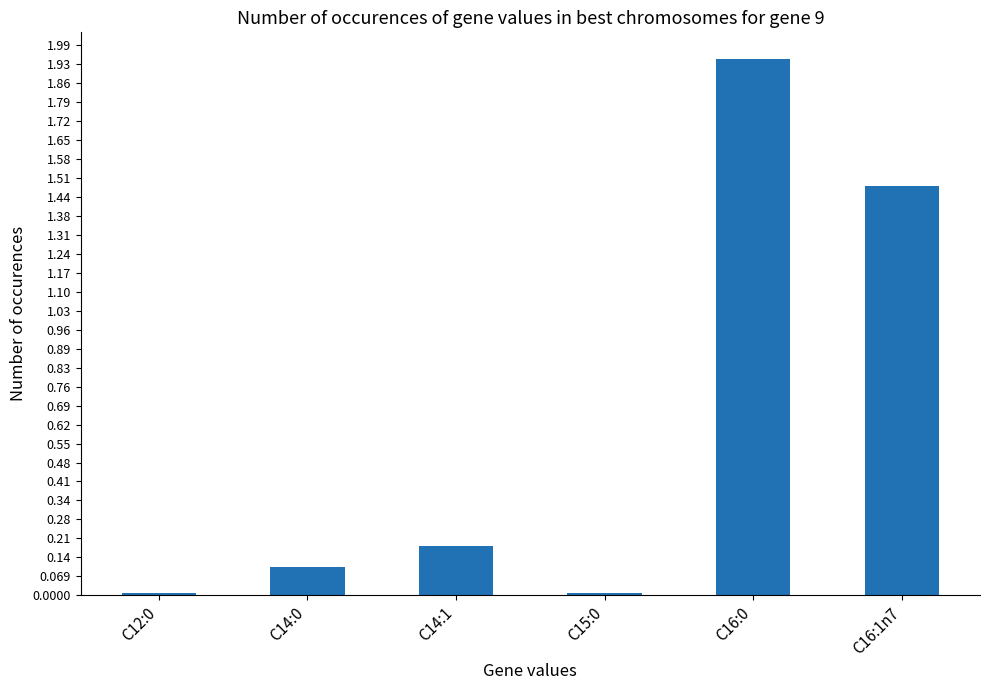

What position from the right is C14:1?

4